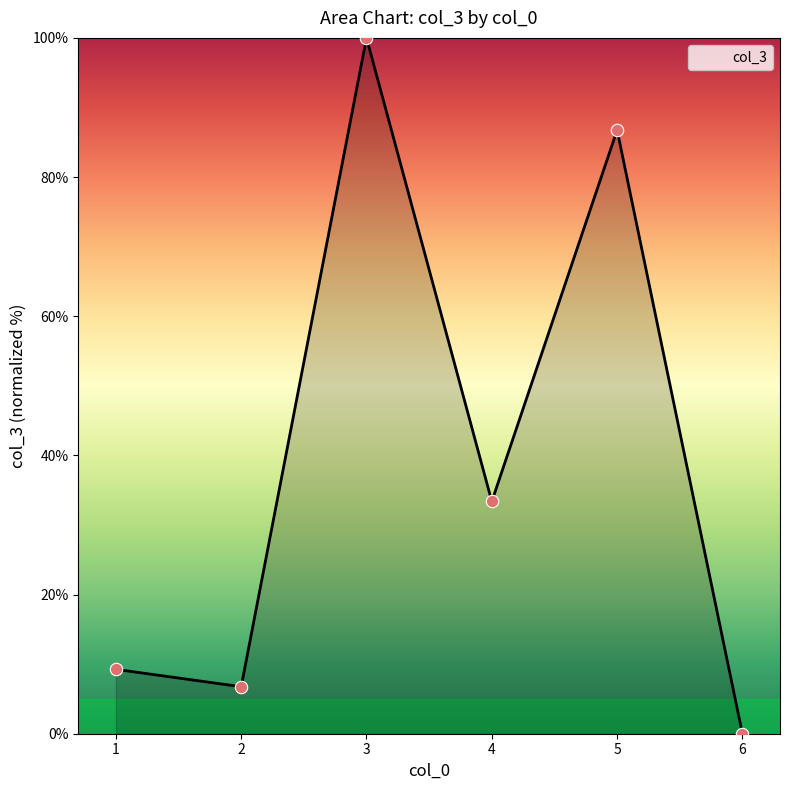

What is the change in value from 1 to 5?

+77.5